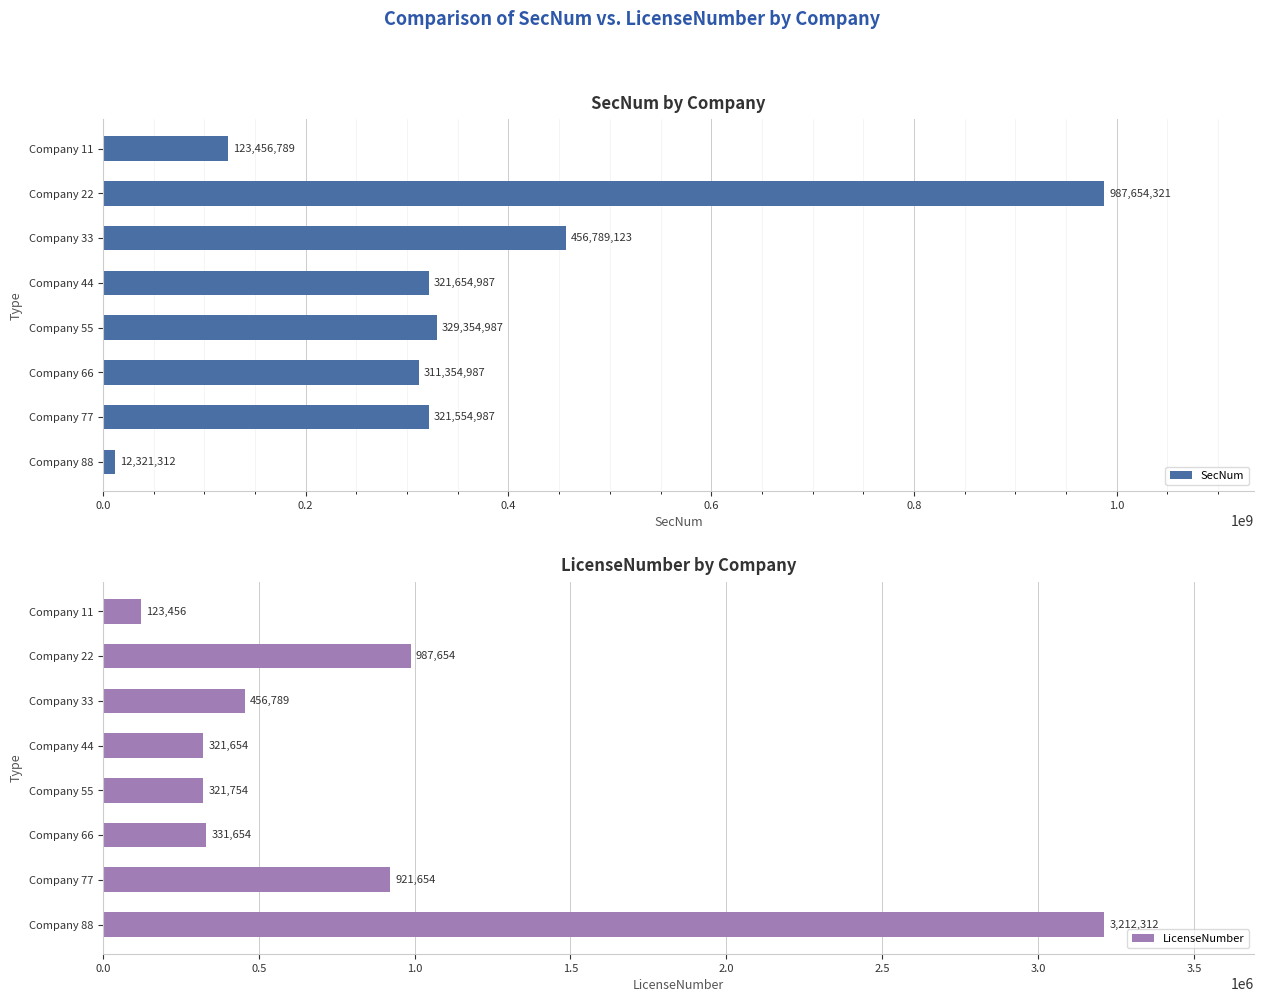

What is the difference between the LicenseNumber values at Company 11 and Company 55?

198298